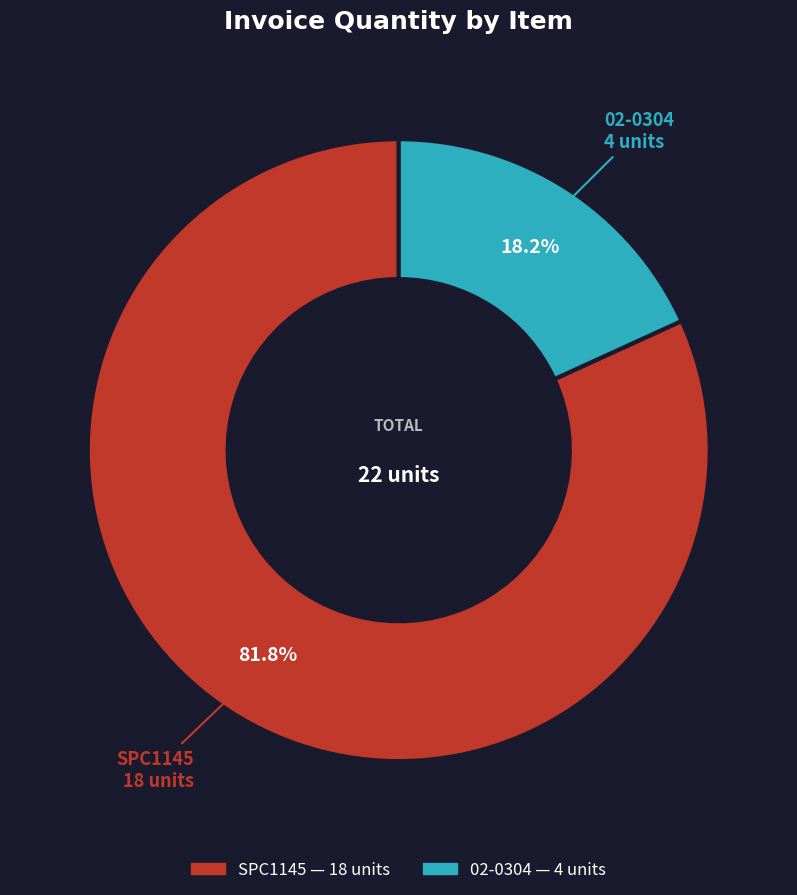

What is the ratio of the value at 02-0304 to the value at SPC1145?

0.2